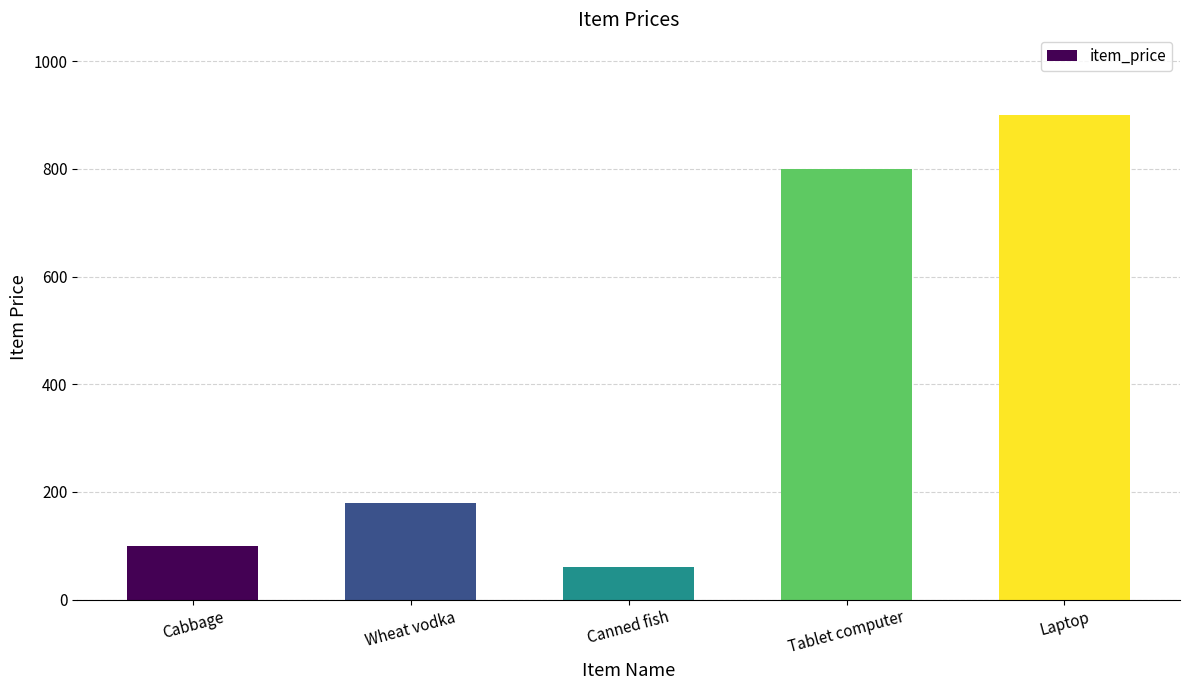

Reading left to right, what are all the values shown in this chart?

100	180	60	800	900